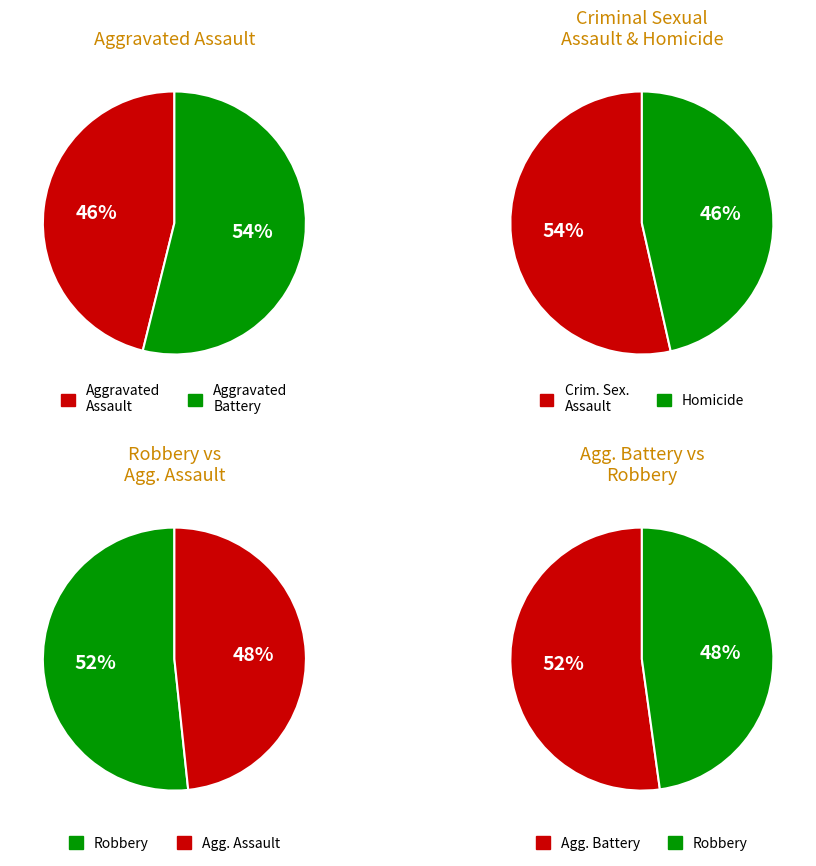

The Aggravated Assault slice represents 22% of the pie. True or false?

False